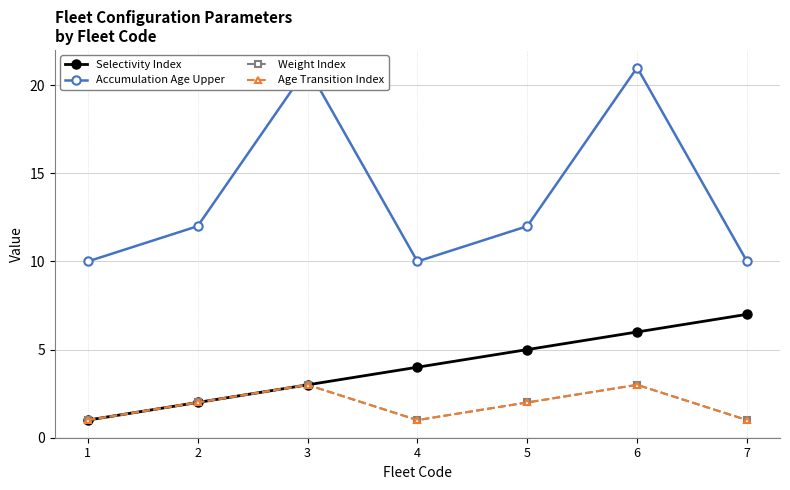

Which series changed the most between 3 and 6?

Selectivity Index